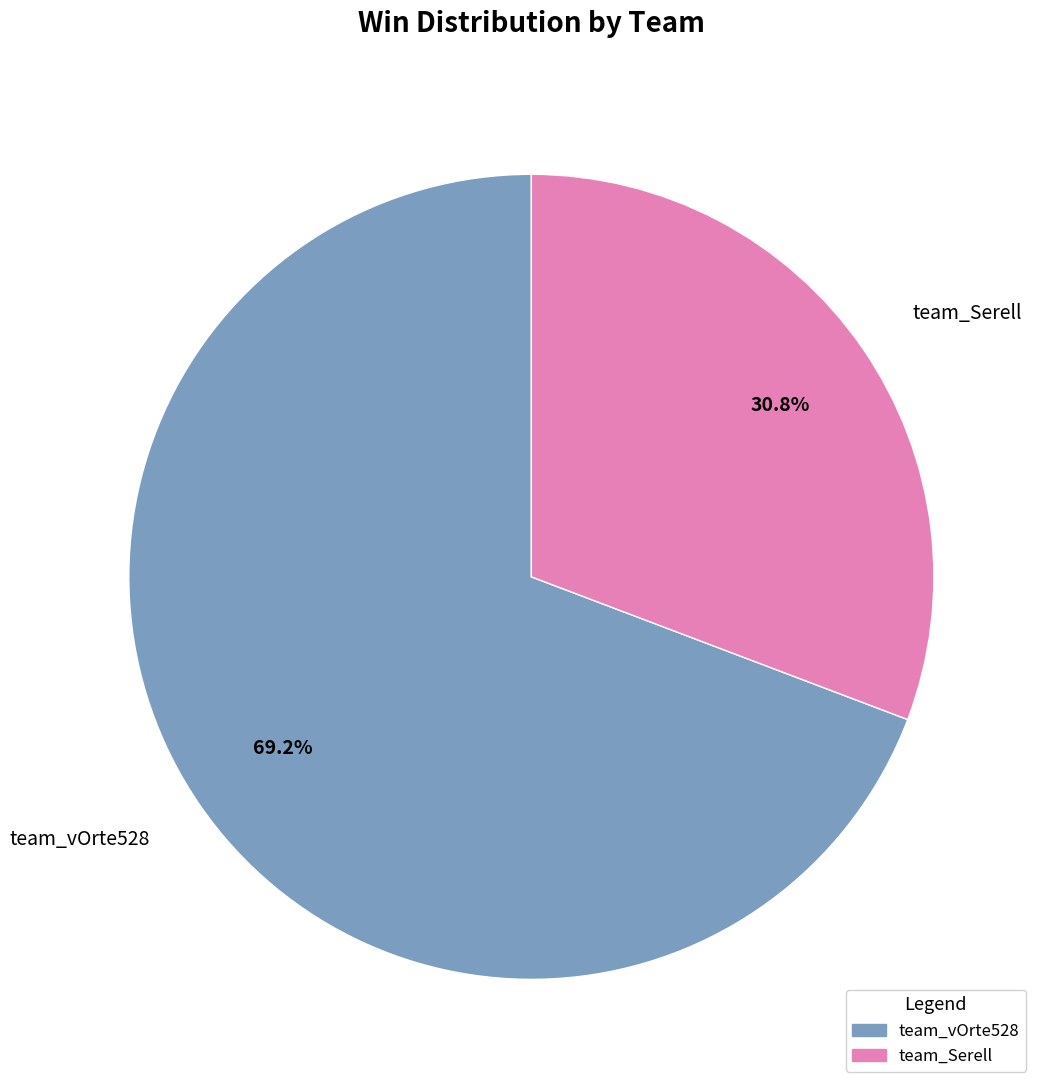

How many segments does this pie chart have?

2